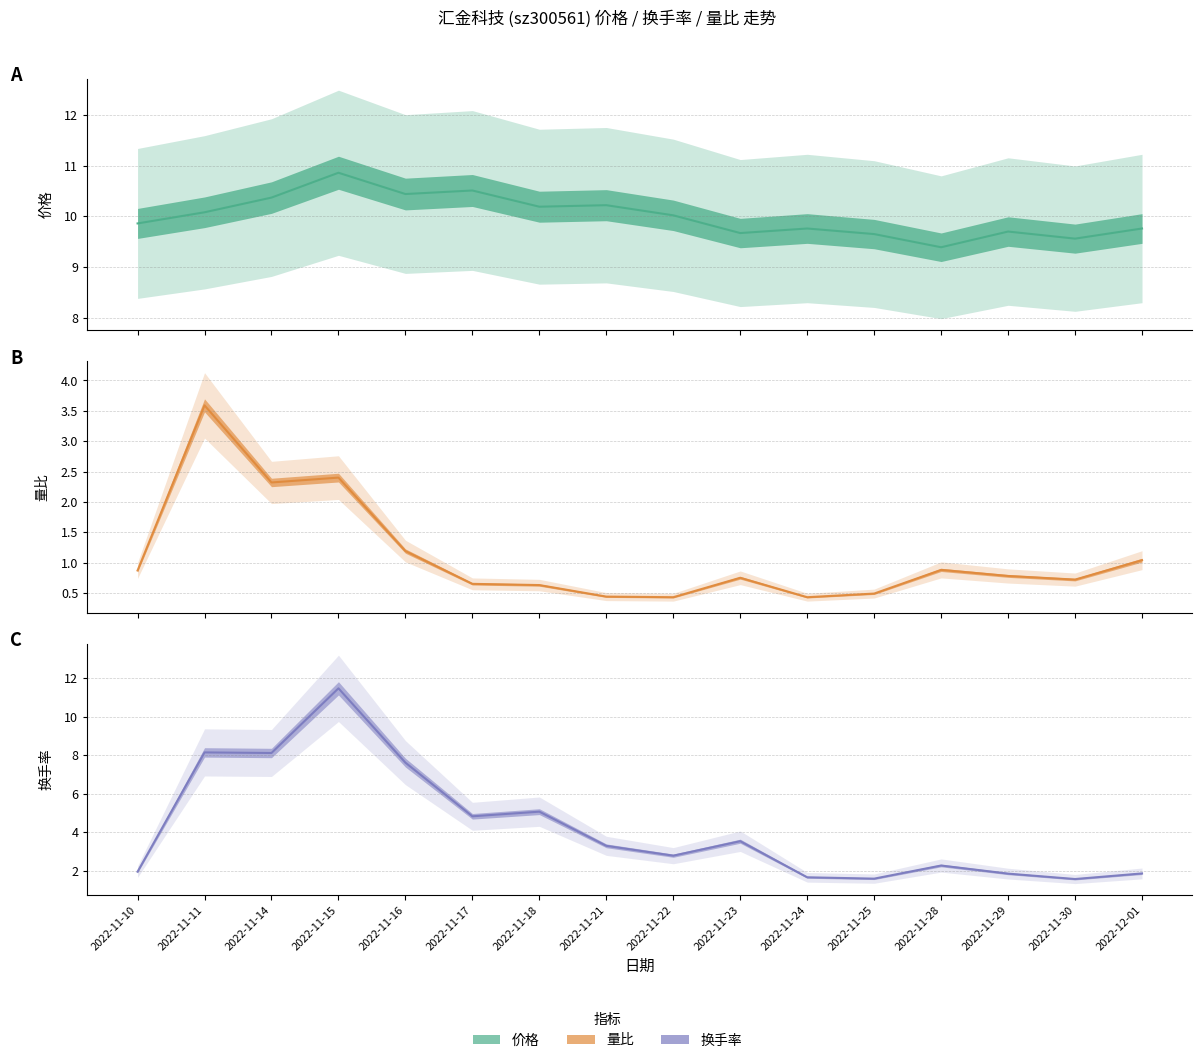

Where is the first local minimum for 量比?

2022-11-14